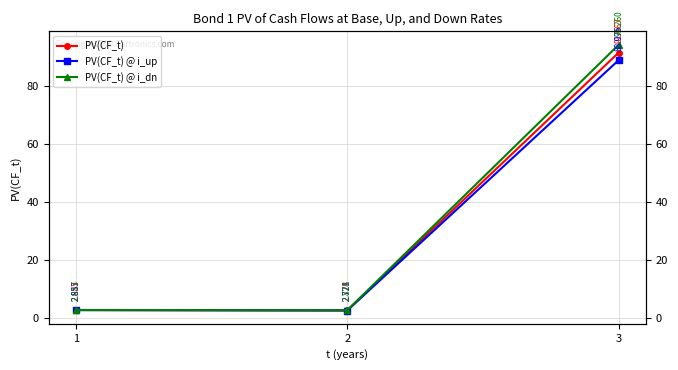

Rank the series at 1 from lowest to highest value.

PV(CF_t) @ i_up, PV(CF_t), PV(CF_t) @ i_dn